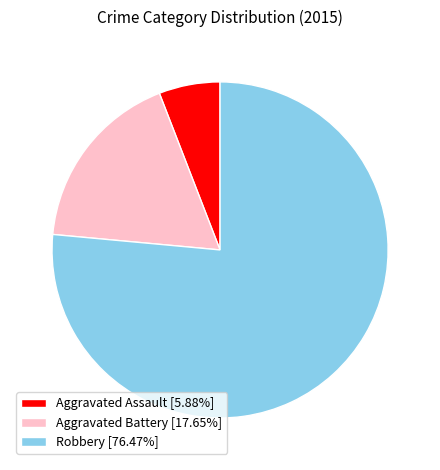

Which slice is the largest?

Robbery